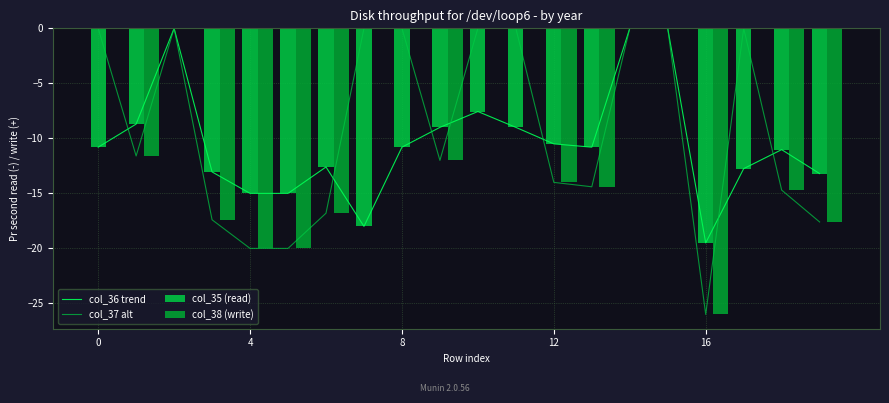

How many values in the col_38 (write) series are below -11?

11